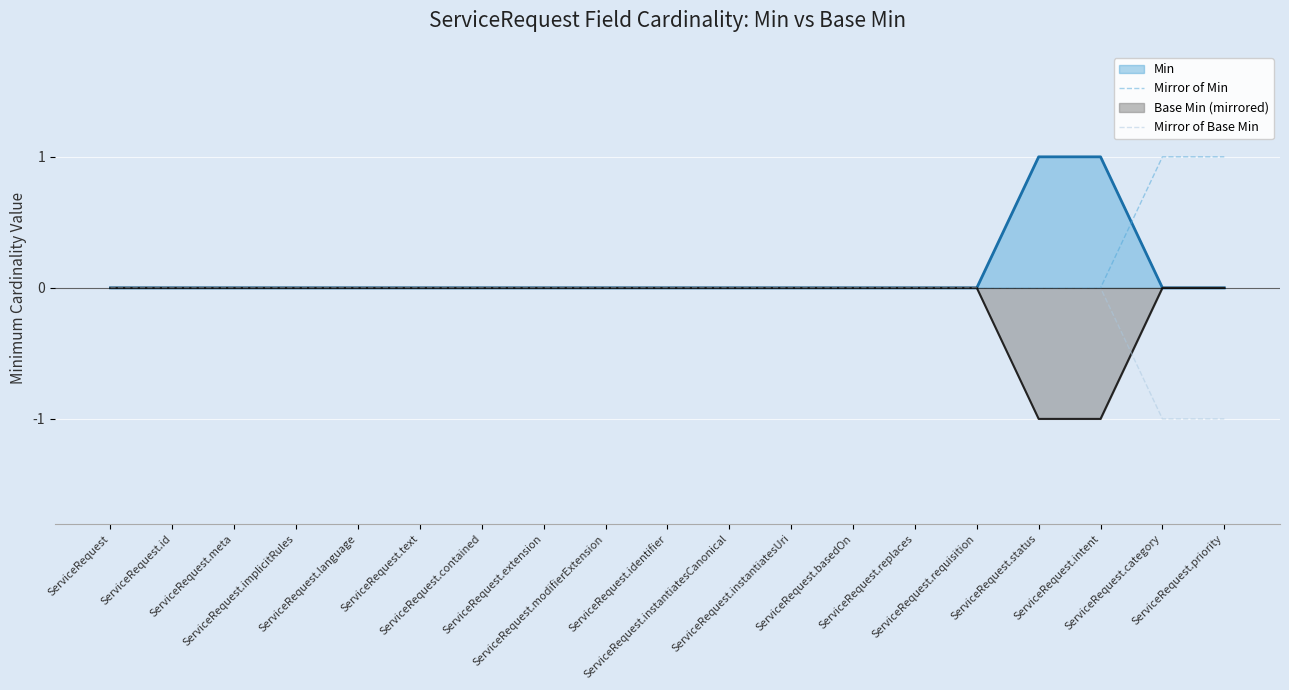

What are all the series names shown in the legend?

Min, Mirror of Min, Base Min (mirrored), Mirror of Base Min